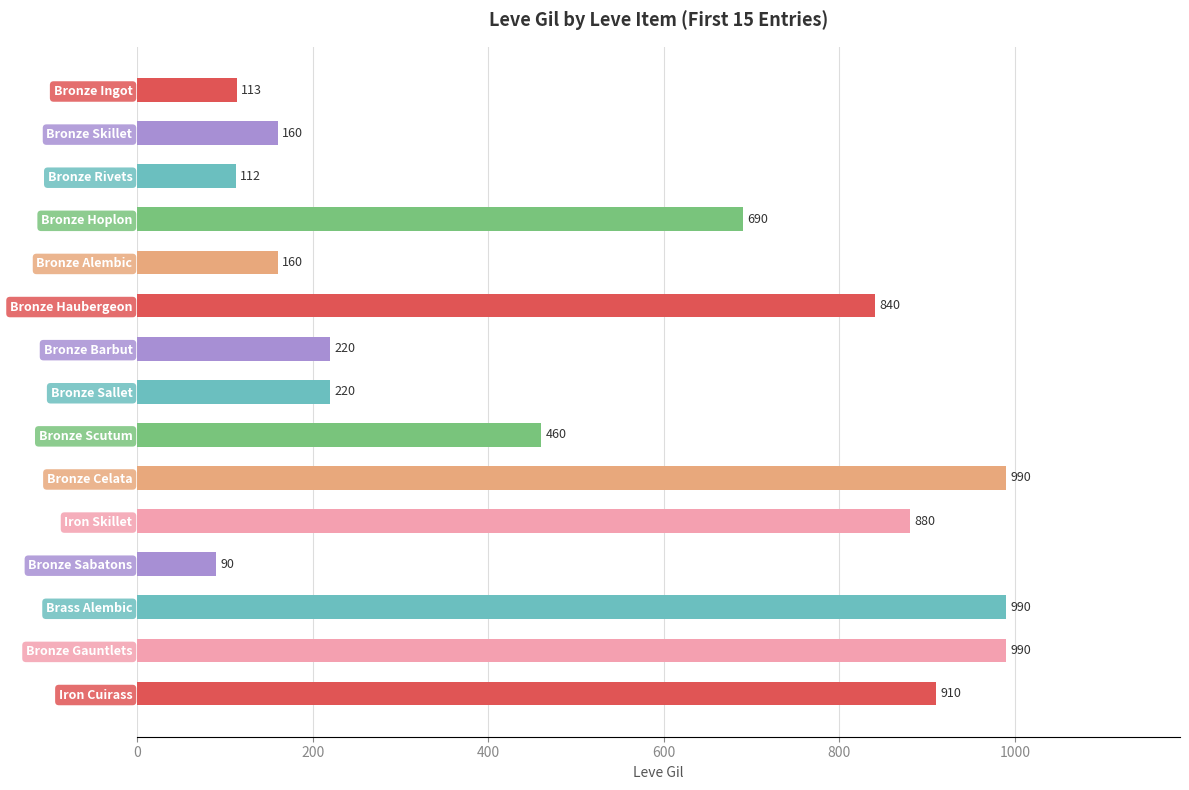

What is the ratio of the value at Bronze Alembic to the value at Bronze Sabatons?

1.8